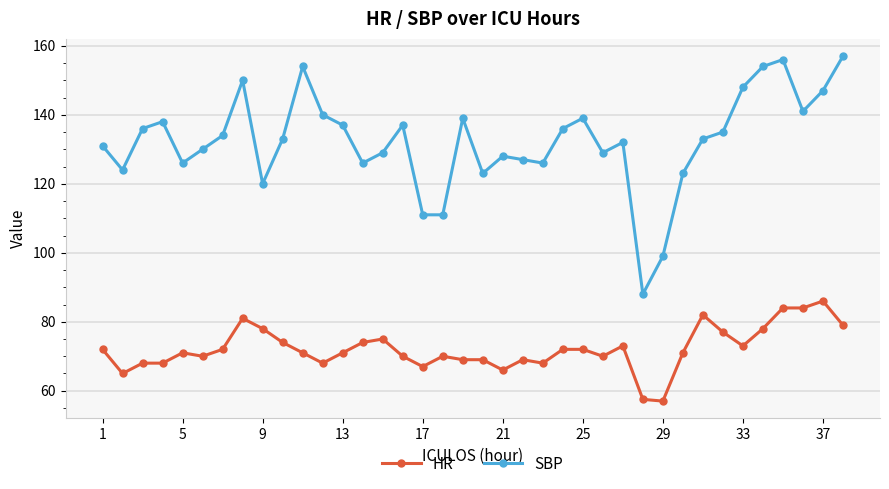

True or false: SBP and HR cross at least once.

False